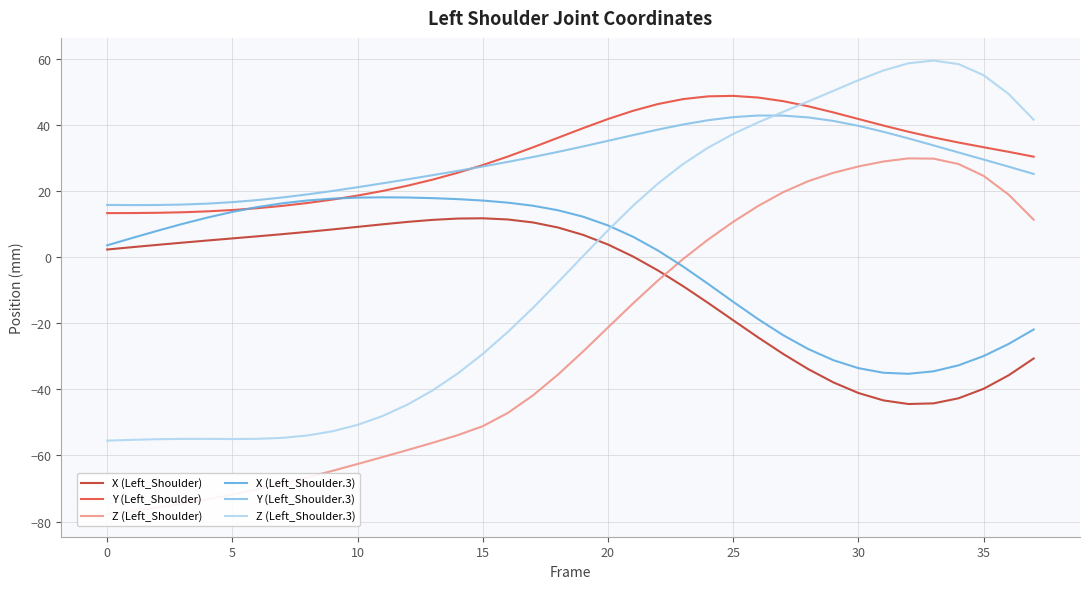

Where is X (Left_Shoulder.3) nearest to the value -8?

24